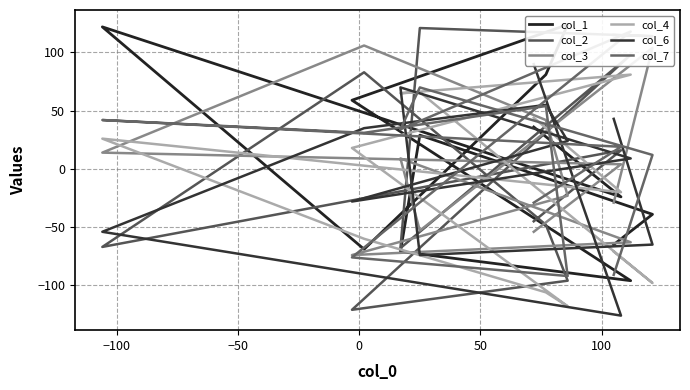

How many times do col_2 and col_6 cross each other?

7